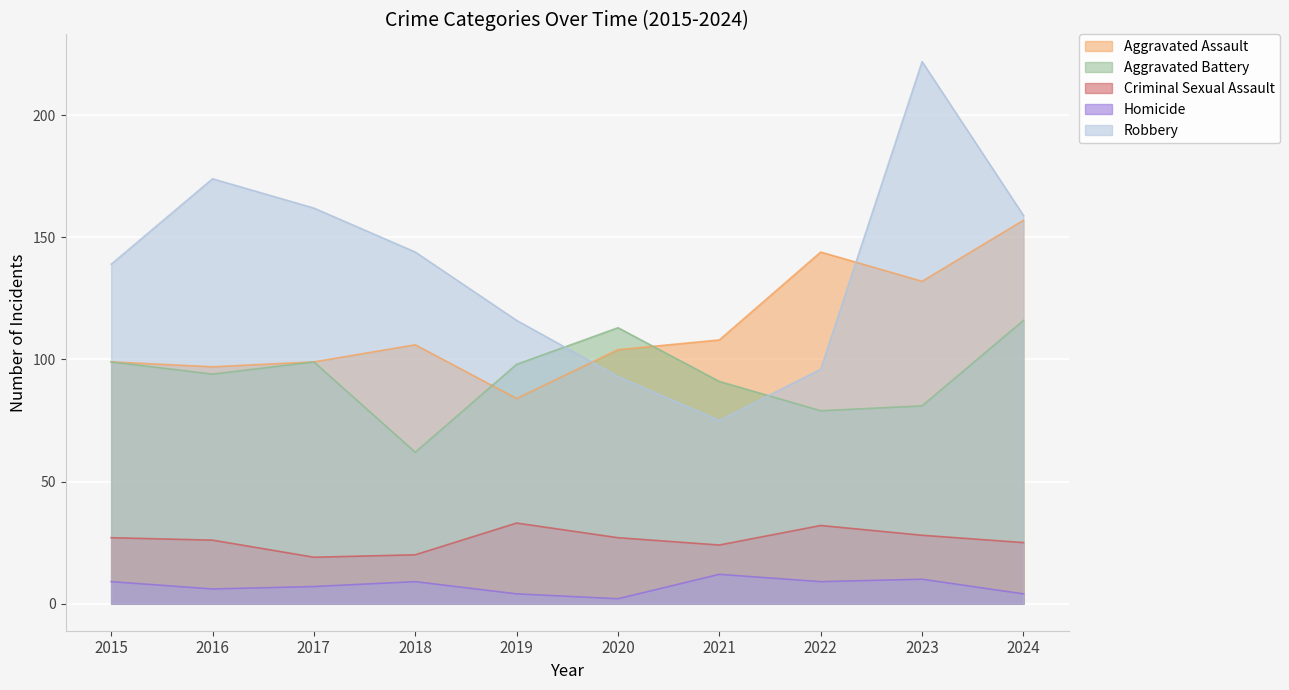

What is the difference between the Robbery values at 2022 and 2017?

66